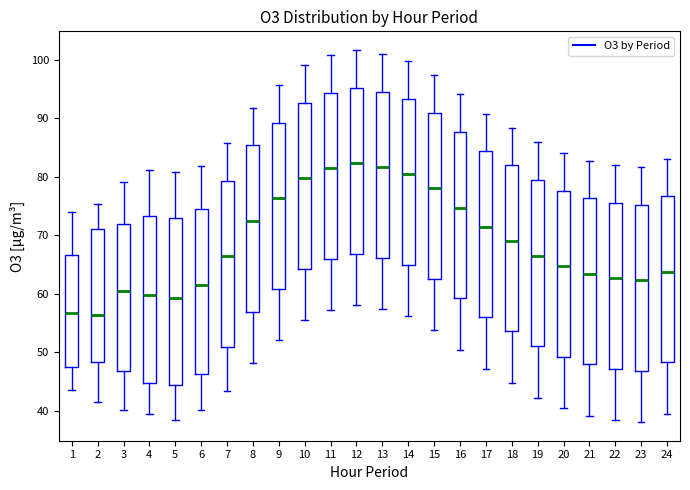

Reading left to right, read every box against the y-axis: the position of its median line, the range the box covers, and the ends of its whiskers. The values are not printed on the chart, so give them approximately, as read against the axis.

1: median 57, box 47 to 67, whiskers 44 to 74
2: median 56, box 48 to 71, whiskers 42 to 75
3: median 61, box 47 to 72, whiskers 40 to 79
4: median 60, box 45 to 73, whiskers 40 to 81
5: median 59, box 44 to 73, whiskers 39 to 81
6: median 62, box 46 to 75, whiskers 40 to 82
7: median 66, box 51 to 79, whiskers 44 to 86
8: median 72, box 57 to 85, whiskers 48 to 92
9: median 76, box 61 to 89, whiskers 52 to 96
10: median 80, box 64 to 93, whiskers 56 to 99
11: median 81, box 66 to 94, whiskers 57 to 101
12: median 82, box 67 to 95, whiskers 58 to 102
13: median 82, box 66 to 95, whiskers 57 to 101
14: median 80, box 65 to 93, whiskers 56 to 100
15: median 78, box 63 to 91, whiskers 54 to 97
16: median 75, box 59 to 88, whiskers 51 to 94
17: median 71, box 56 to 84, whiskers 47 to 91
18: median 69, box 54 to 82, whiskers 45 to 88
19: median 67, box 51 to 79, whiskers 42 to 86
20: median 65, box 49 to 78, whiskers 41 to 84
21: median 63, box 48 to 76, whiskers 39 to 83
22: median 63, box 47 to 76, whiskers 38 to 82
23: median 62, box 47 to 75, whiskers 38 to 82
24: median 64, box 48 to 77, whiskers 40 to 83